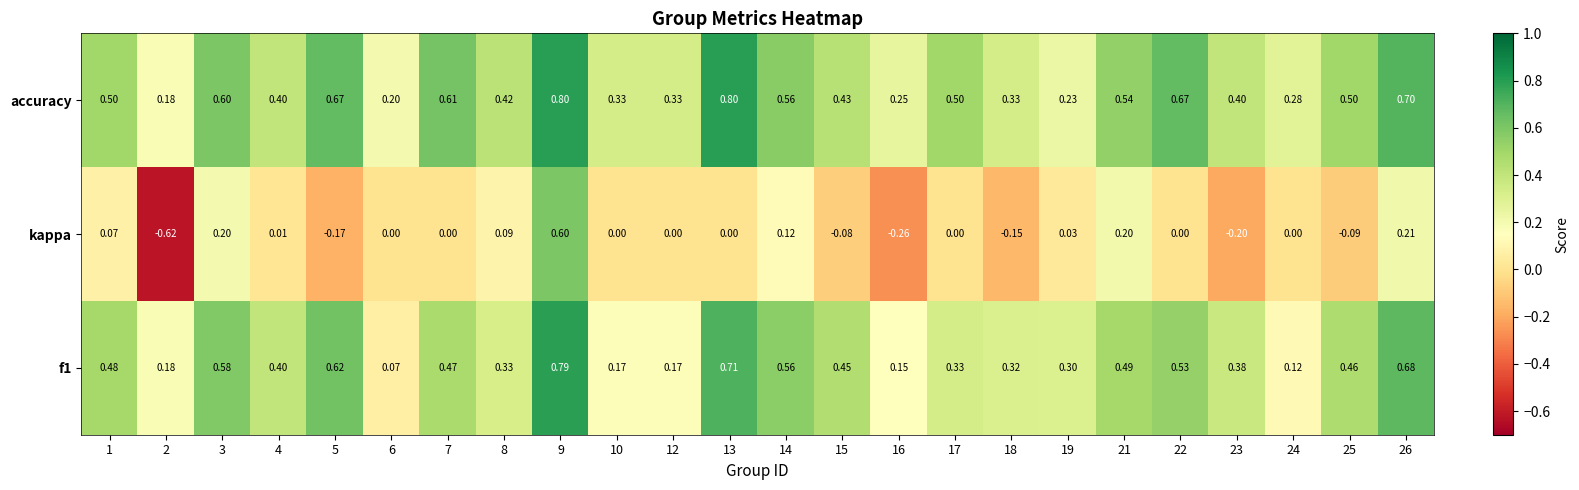

Which series has the largest total across all categories?

accuracy